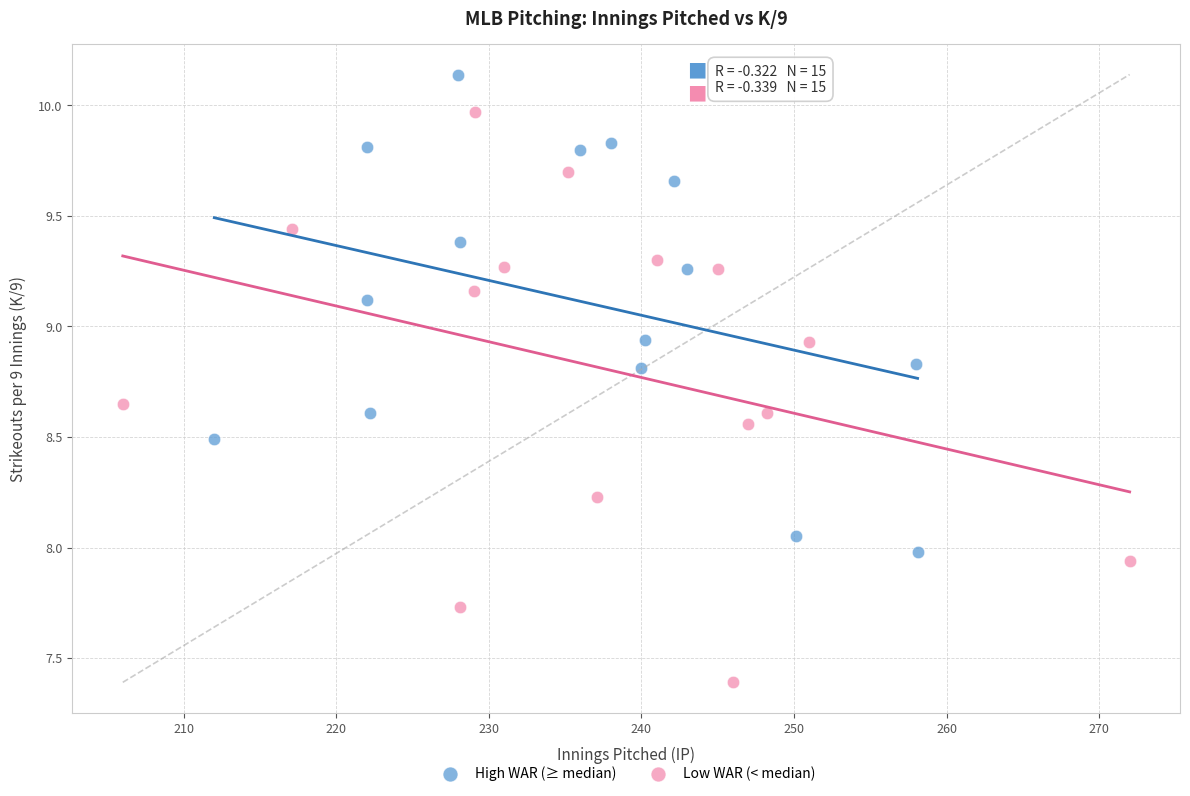

What are all the series names shown in the legend?

High WAR (≥ median), Low WAR (< median)